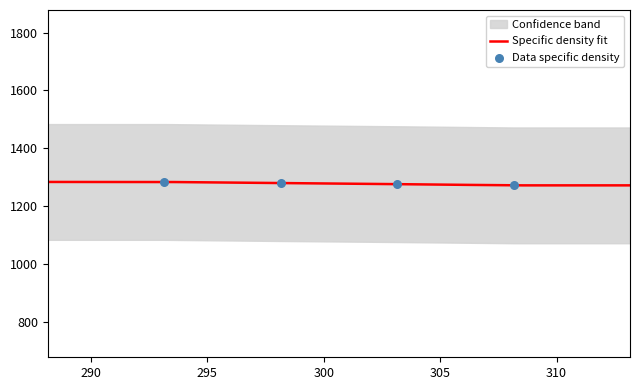

Approximately how many times larger is the value at 303.15 compared to 298.15?

1.0